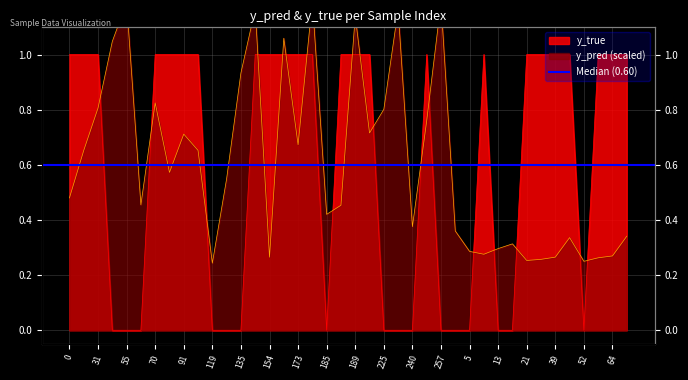

Reading left to right, extract all data points from this chart.

y_pred: 0.5	0.7	0.8	1.0	1.2	0.5	0.8	0.6	0.7	0.7	0.2	0.5	0.9	1.2	0.3	1.1	0.7	1.2	0.4	0.5	1.1	0.7	0.8	1.2	0.4	0.8	1.2	0.4	0.3	0.3	0.3	0.3	0.3	0.3	0.3	0.3	0.3	0.3	0.3	0.3
y_true: 1.0	1.0	1.0	0.0	0.0	0.0	1.0	1.0	1.0	1.0	0.0	0.0	0.0	1.0	1.0	1.0	1.0	1.0	0.0	1.0	1.0	1.0	0.0	0.0	0.0	1.0	0.0	0.0	0.0	1.0	0.0	0.0	1.0	1.0	1.0	1.0	0.0	1.0	1.0	1.0